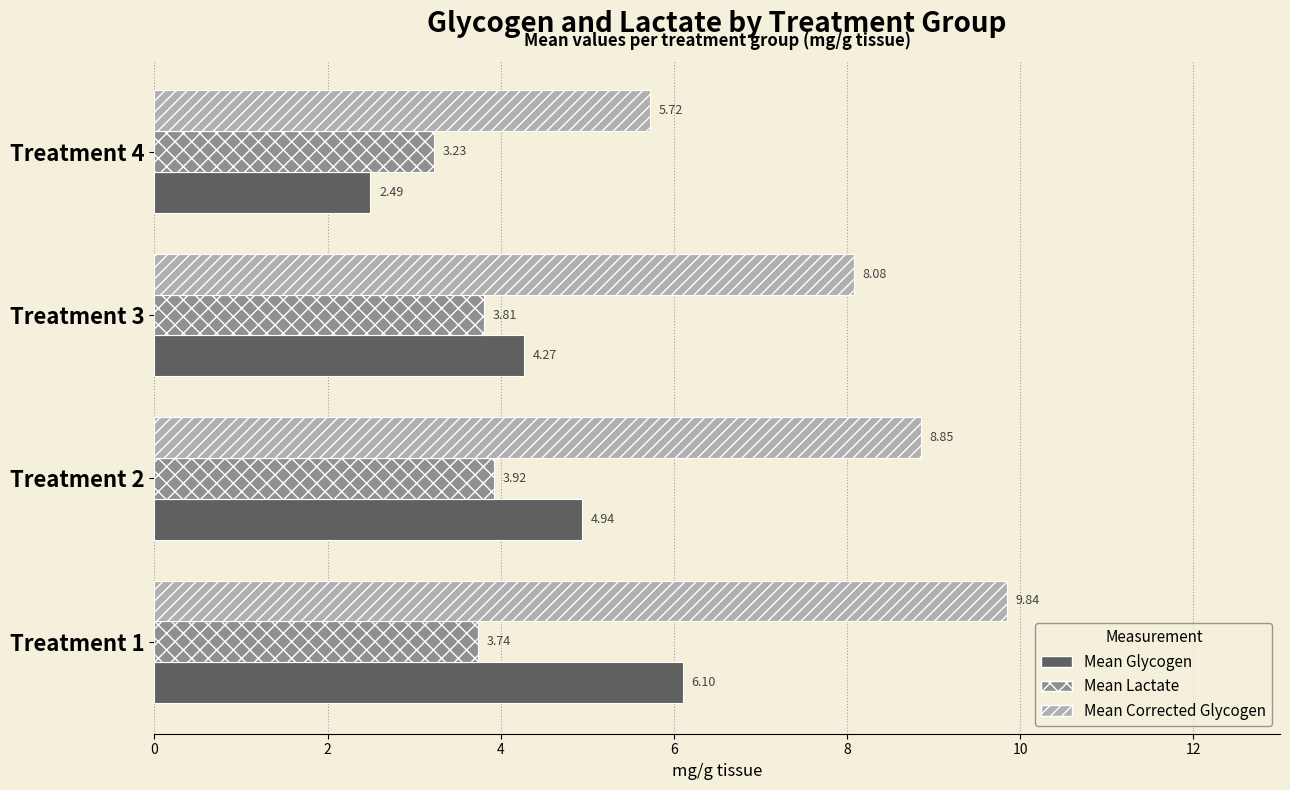

How many distinct data groups are displayed?

3